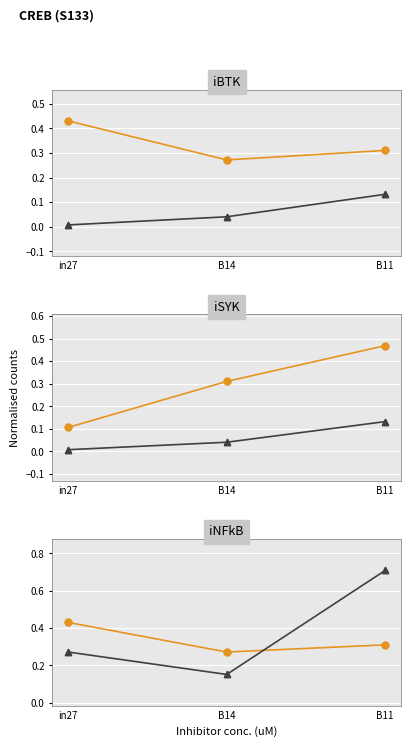

At how many categories does at least one series exceed 0?

3